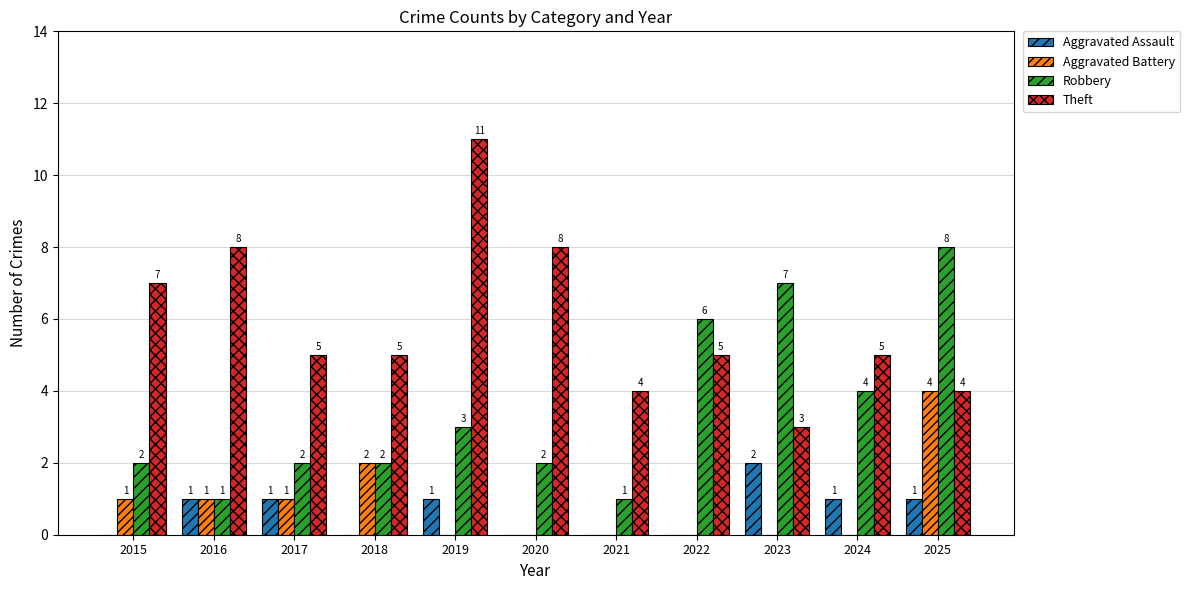

Which category has the highest value across all series?

2019